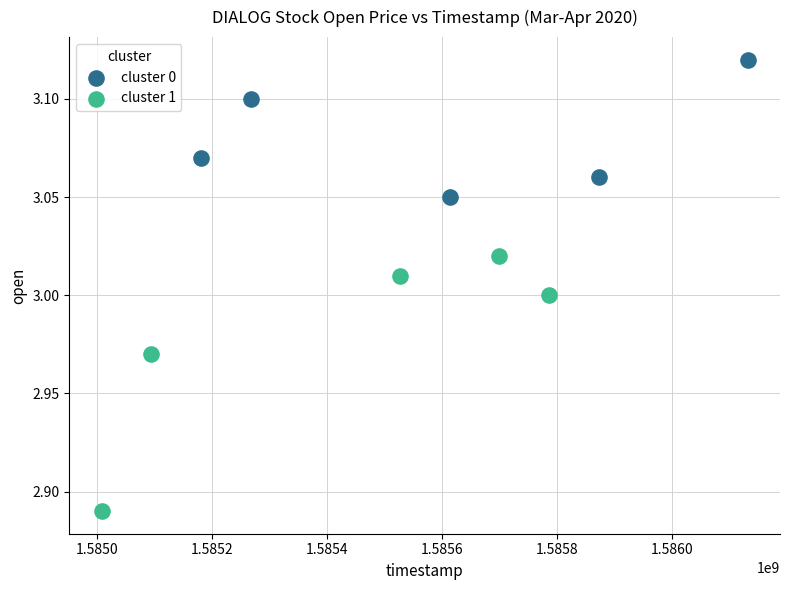

Which series has the largest Y range (max minus min)?

cluster 1